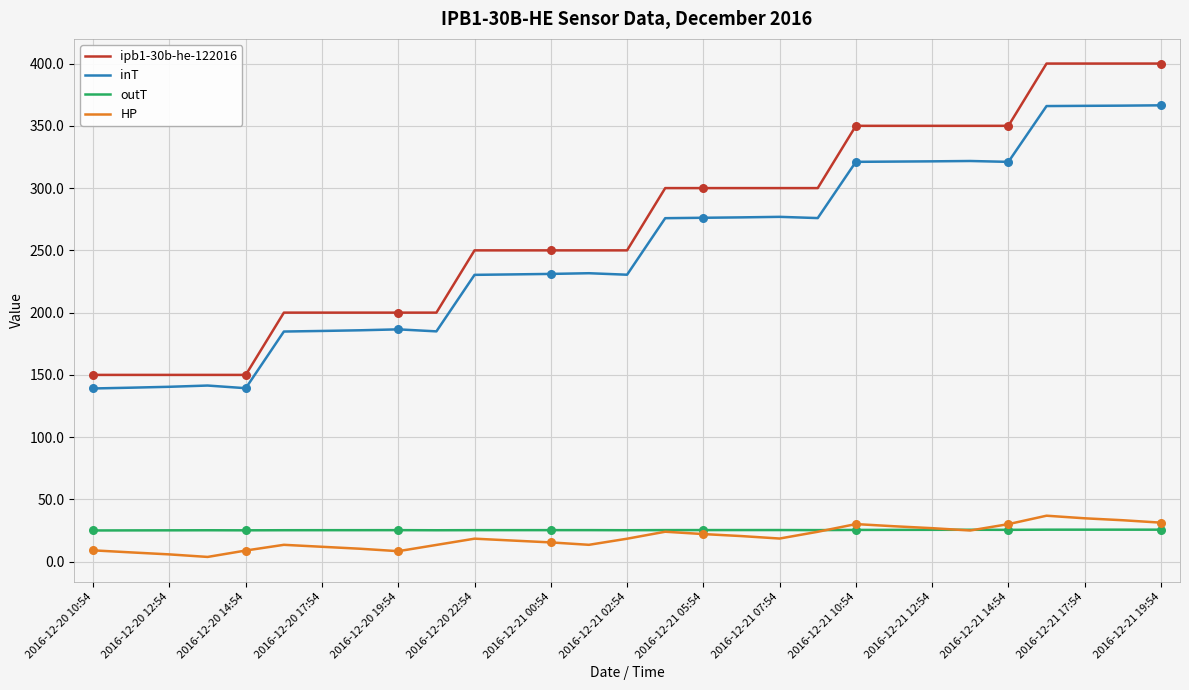

Which series has the largest range (max minus min)?

ipb1-30b-he-122016